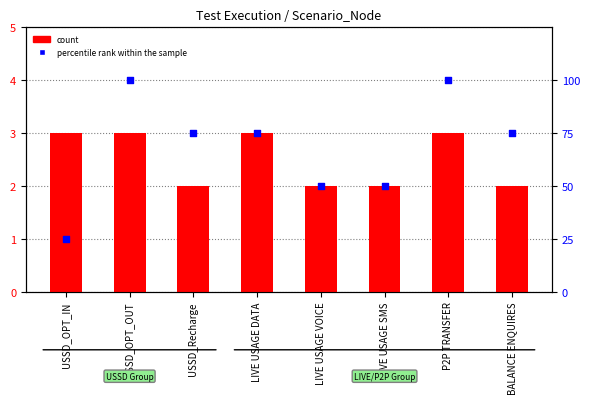

Which series has the largest Y range (max minus min)?

percentile rank within the sample